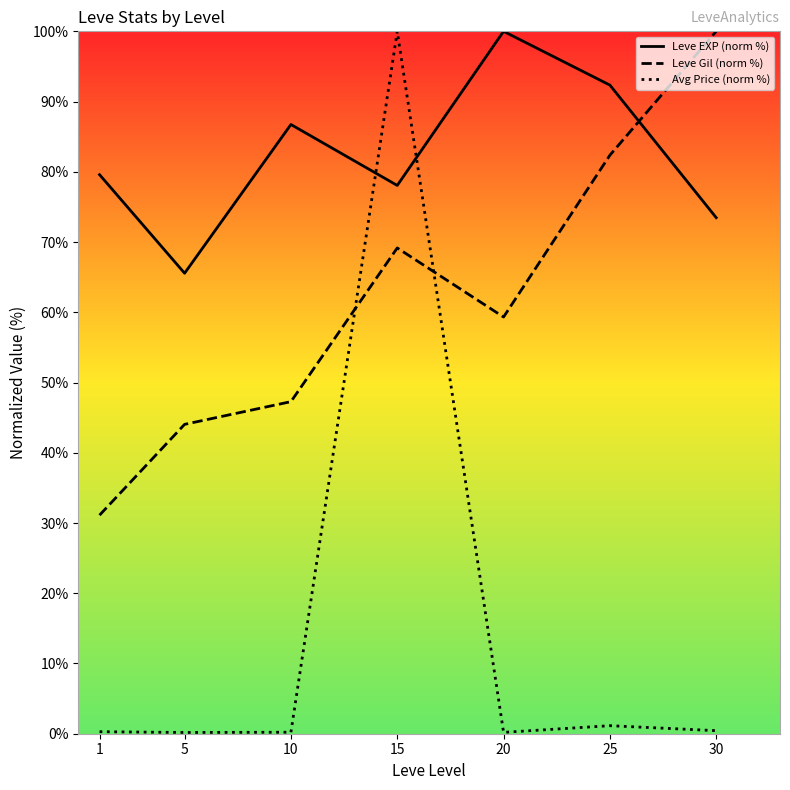

Where is the first local maximum for Leve Gil (norm %)?

15